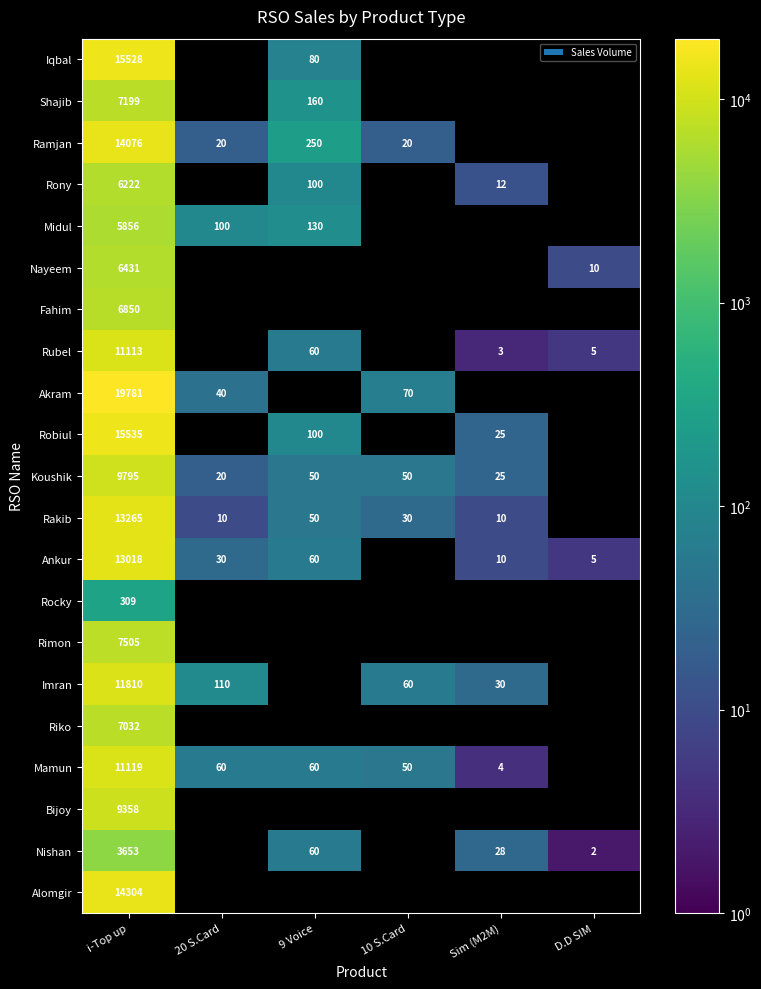

The value of Shajib at 9 Voice is 160. True or false?

True